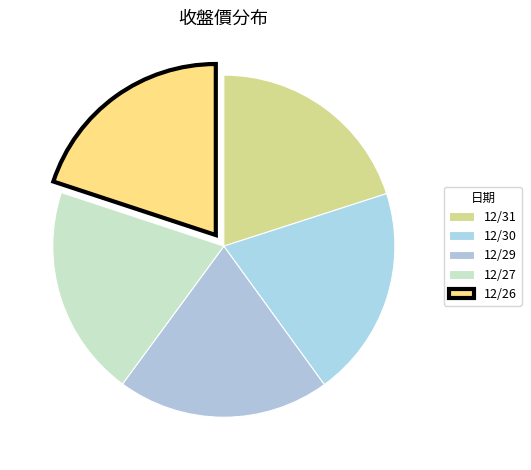

What portion of the pie excludes 12/29?

79.9%